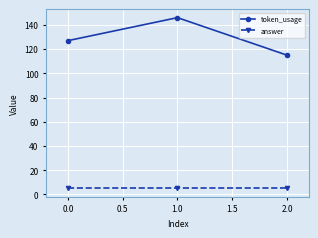

How many lines are shown in the chart?

2